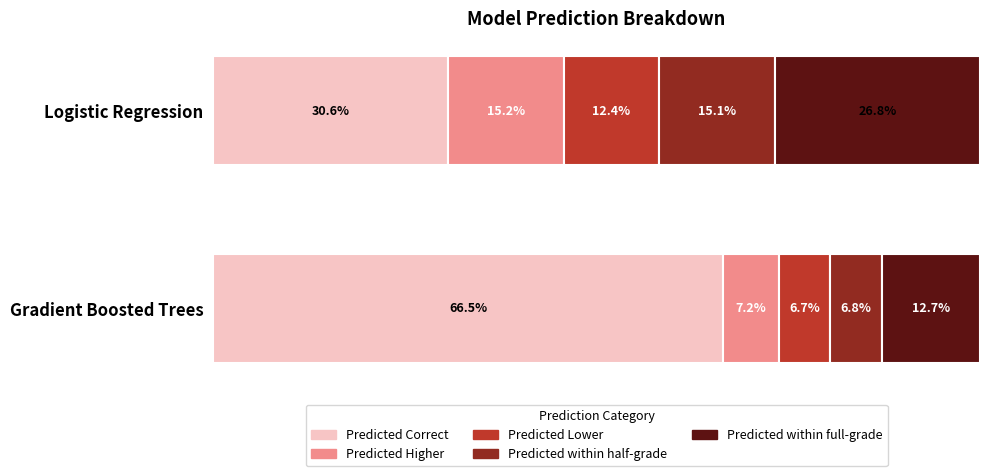

What are all the series names shown in the legend?

Predicted Correct, Predicted Higher, Predicted Lower, Predicted within half-grade, Predicted within full-grade